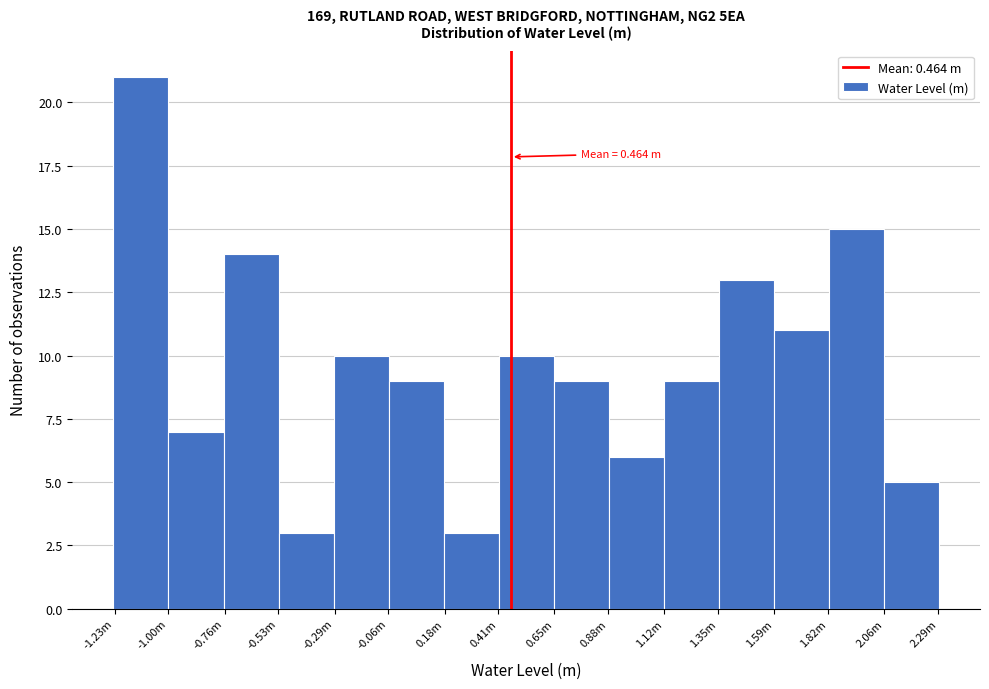

Reading left to right, what are all the values shown in this chart?

21	7	14	3	10	9	3	10	9	6	9	13	11	15	5